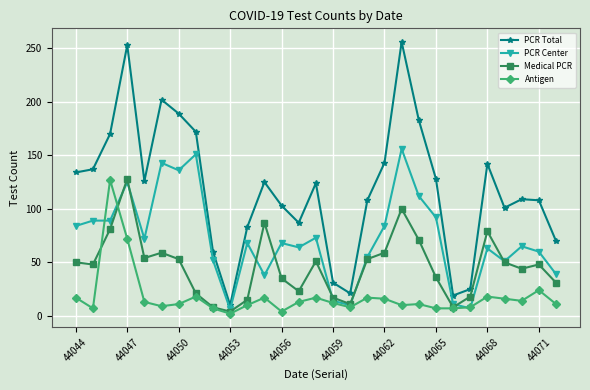

What is the smallest value displayed?

2